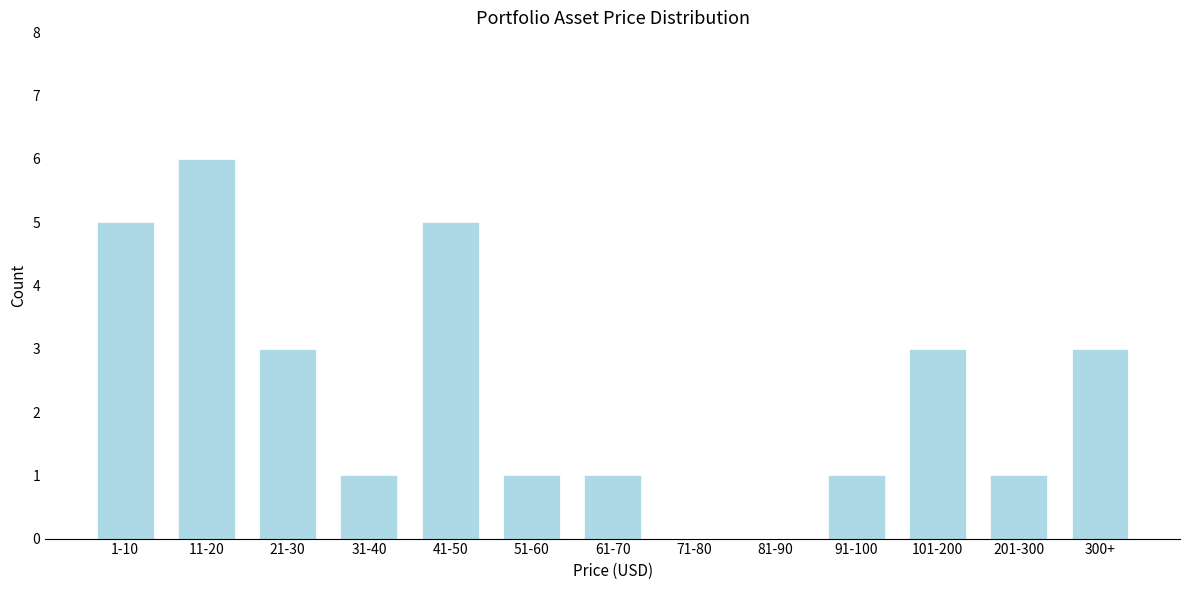

Reading right to left, transcribe all the data shown in this chart.

300+=3	201-300=1	101-200=3	91-100=1	81-90=0	71-80=0	61-70=1	51-60=1	41-50=5	31-40=1	21-30=3	11-20=6	1-10=5